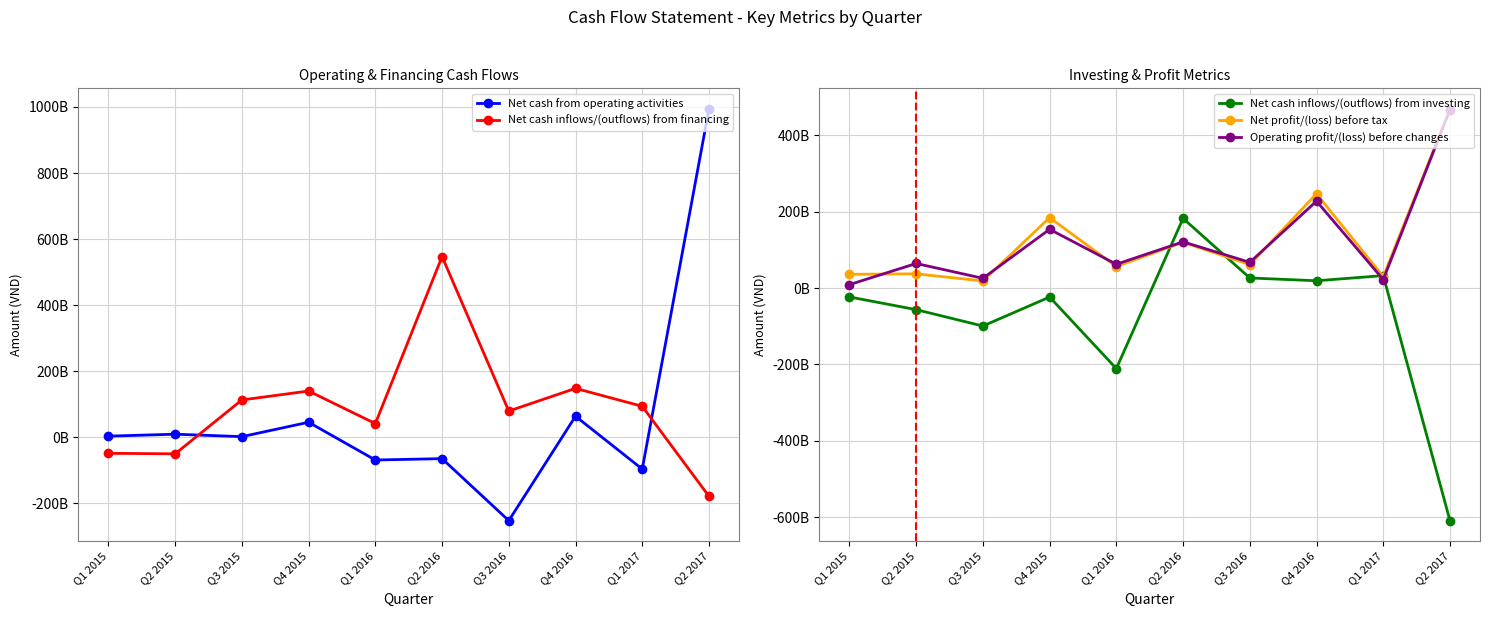

How many values in the Net cash inflows/(outflows) from investing series are below -23319341240?

5